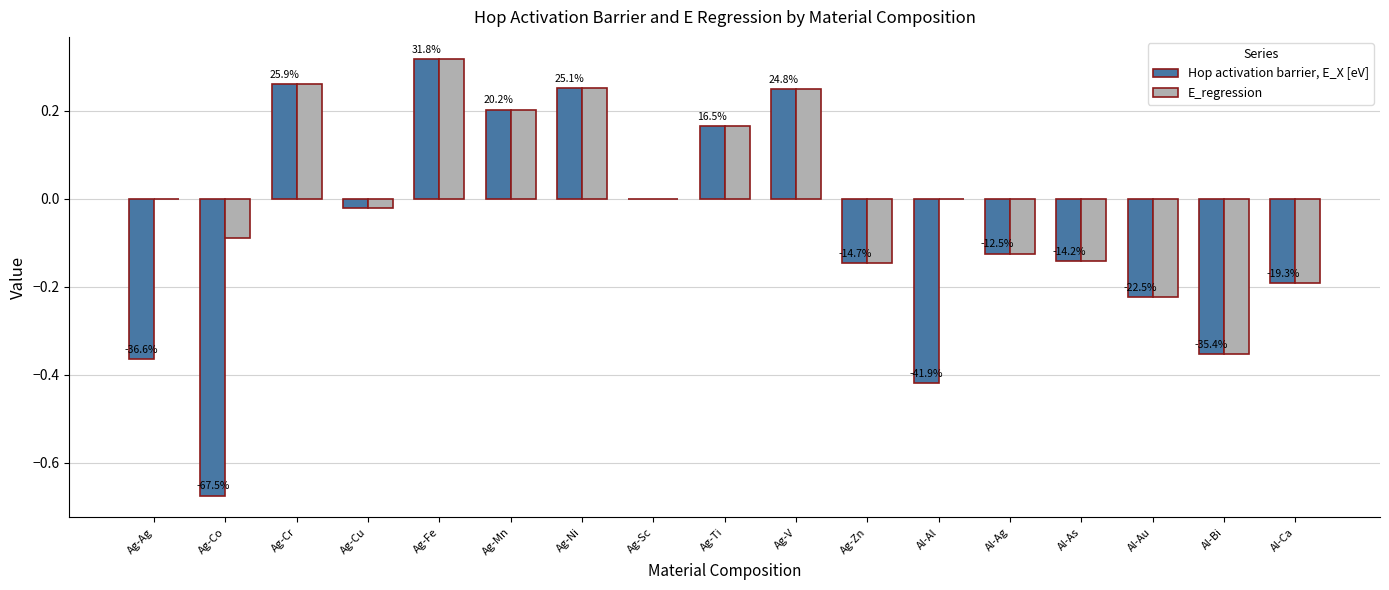

Which label corresponds to the largest value in the chart?

Ag-Fe